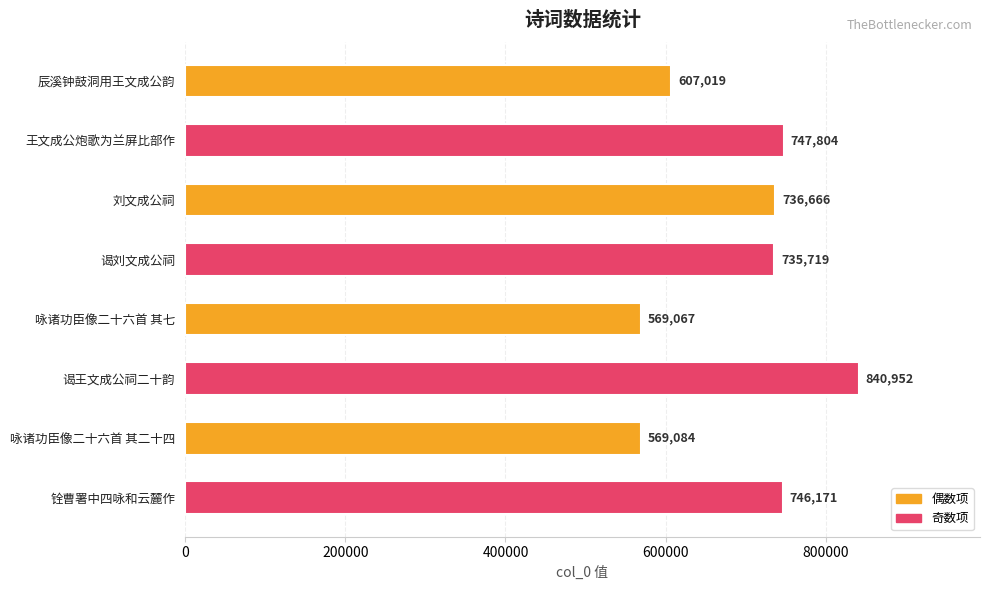

List the labels in order of value, smallest first.

咏诸功臣像二十六首 其七, 咏诸功臣像二十六首 其二十四, 辰溪钟鼓洞用王文成公韵, 谒刘文成公祠, 刘文成公祠, 铨曹署中四咏和云麓作, 王文成公炮歌为兰屏比部作, 谒王文成公祠二十韵